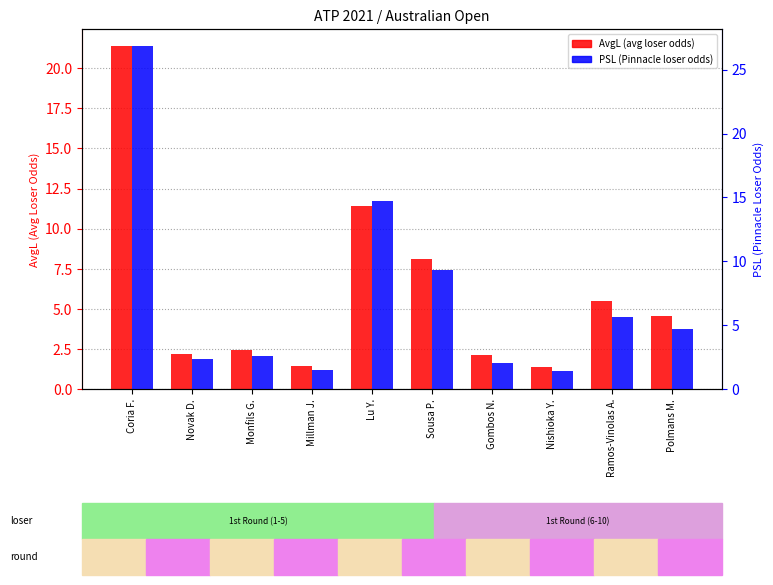

Is the value of PSL at Lu Y. greater than the value of AvgL at Coria F.?

No